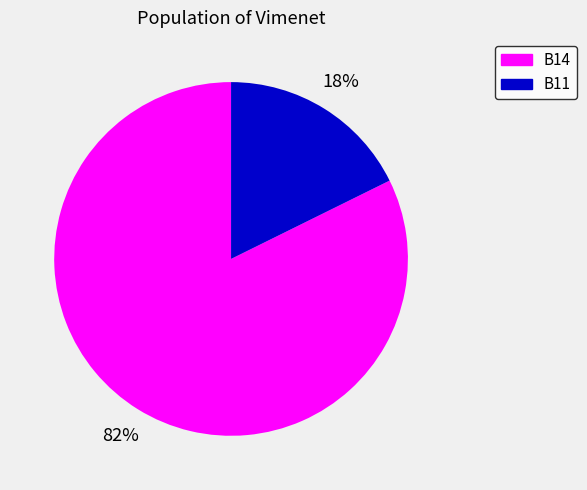

Is there a majority slice in this chart?

Yes